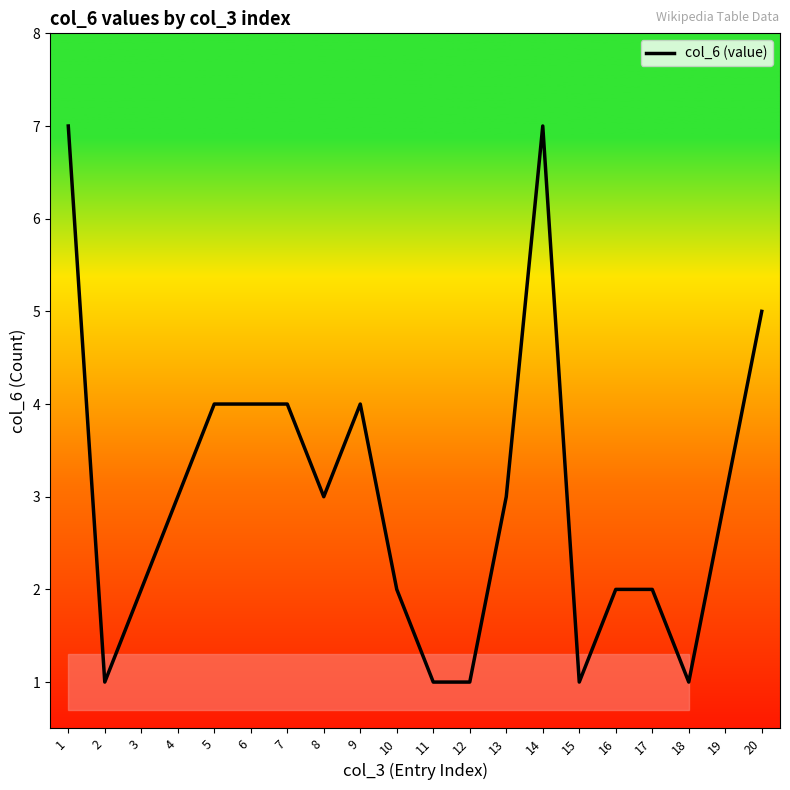

Reading left to right, list all the values displayed in this chart.

1=7	2=1	3=2	4=3	5=4	6=4	7=4	8=3	9=4	10=2	11=1	12=1	13=3	14=7	15=1	16=2	17=2	18=1	19=3	20=5